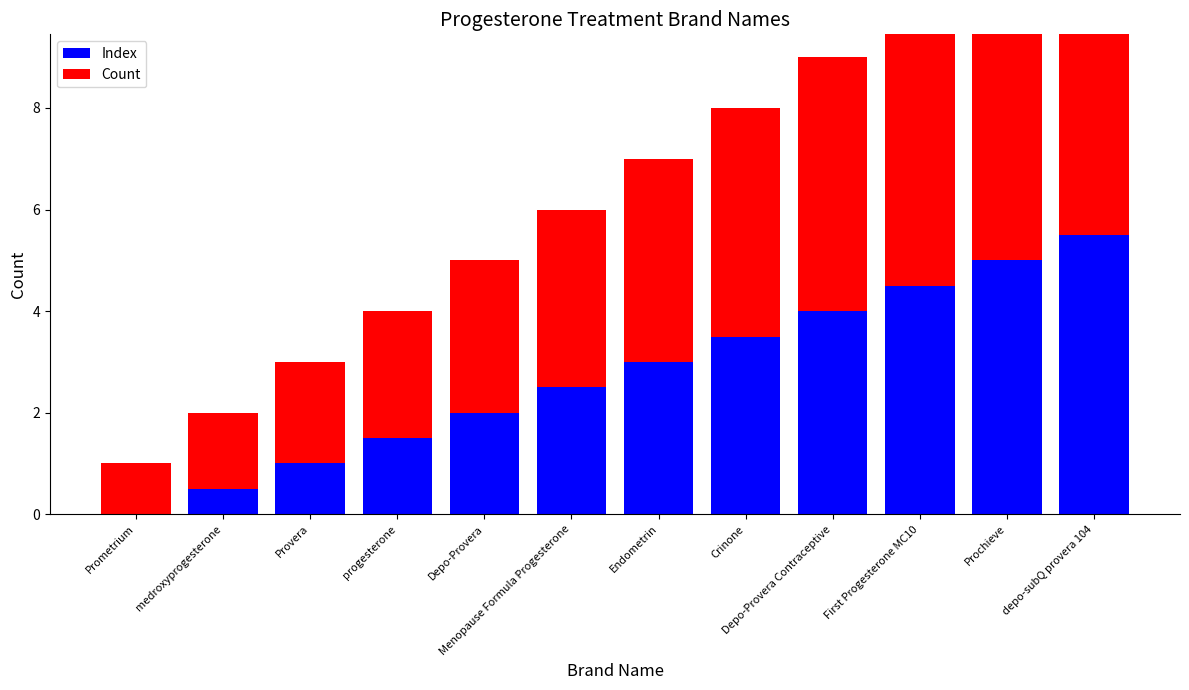

What is the sum of all Count values?

45.0